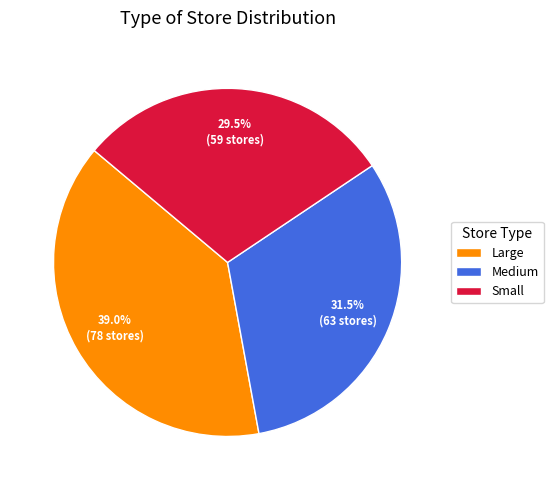

Combined, what portion of the pie is Small and Large?

68.5%